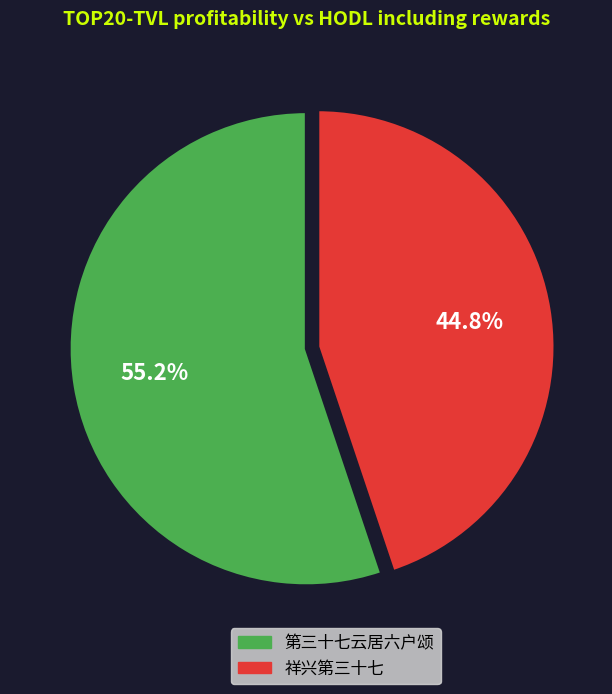

What is the ratio of the value at 第三十七云居六户颂 to the value at 祥兴第三十七?

1.2